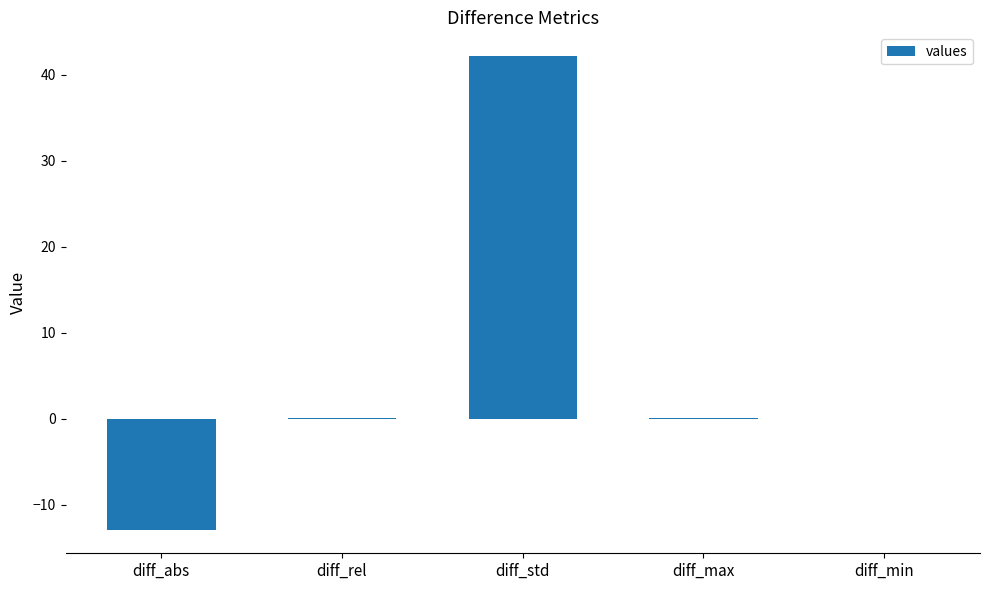

Which has a higher value, diff_min or diff_abs?

diff_min